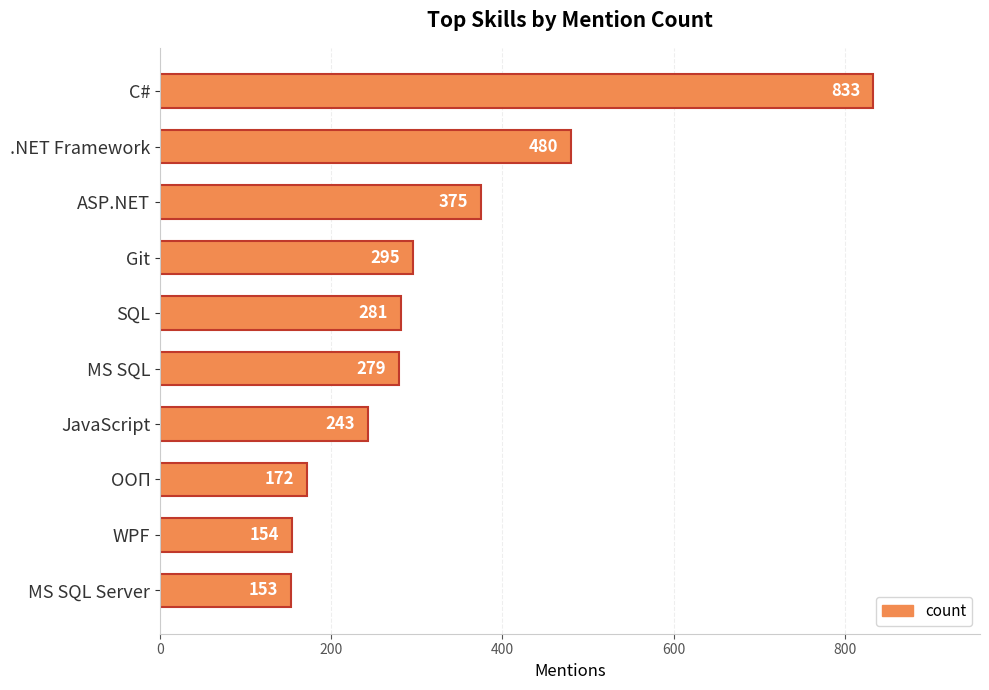

Are the bars horizontal?

Yes